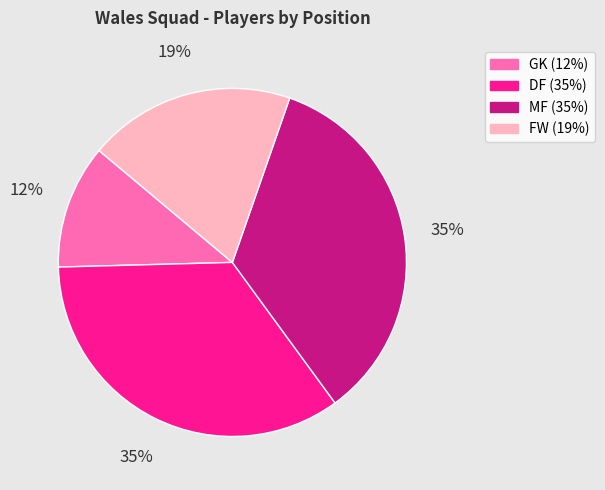

True or false: GK accounts for 12% of the total.

True